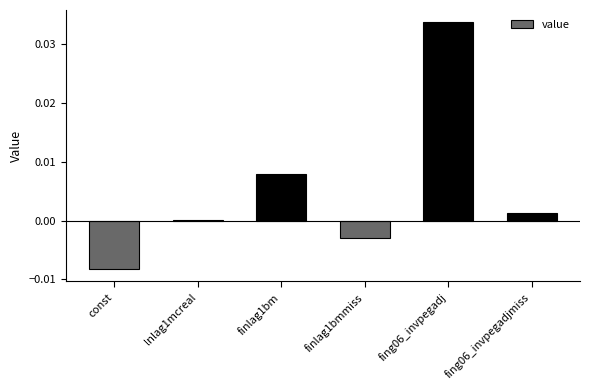

Rank the categories by value from lowest to highest.

const, finlag1bmmiss, lnlag1mcreal, fing06_invpegadjmiss, finlag1bm, fing06_invpegadj